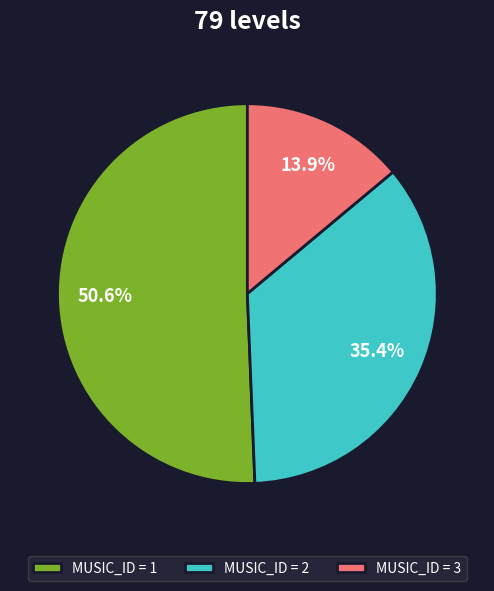

Between MUSIC_ID = 3 and MUSIC_ID = 1, which is larger?

MUSIC_ID = 1